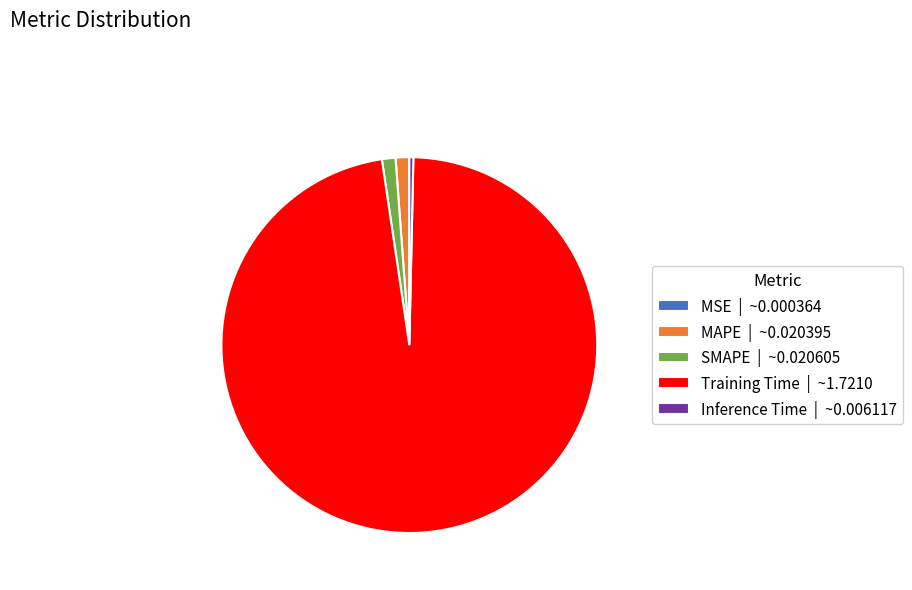

Between SMAPE | ~0.020605 and Training Time | ~1.7210, which is larger?

Training Time | ~1.7210